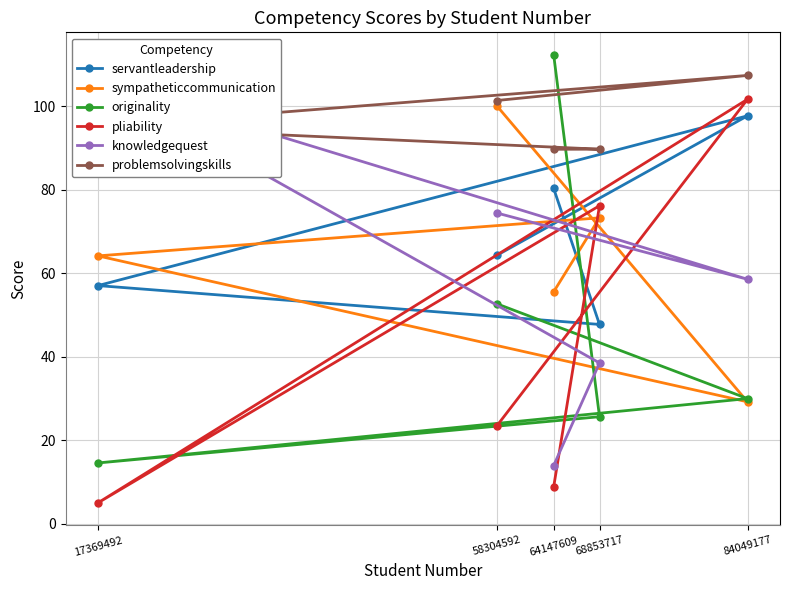

Is the value of problemsolvingskills at 64147609 greater than the value of originality at 17369492?

Yes